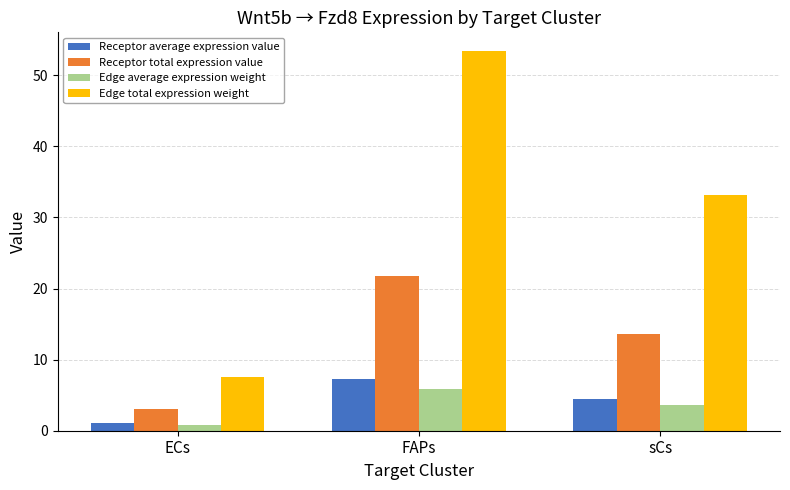

What is the sum of the Edge total expression weight values at ECs and FAPs?

60.9